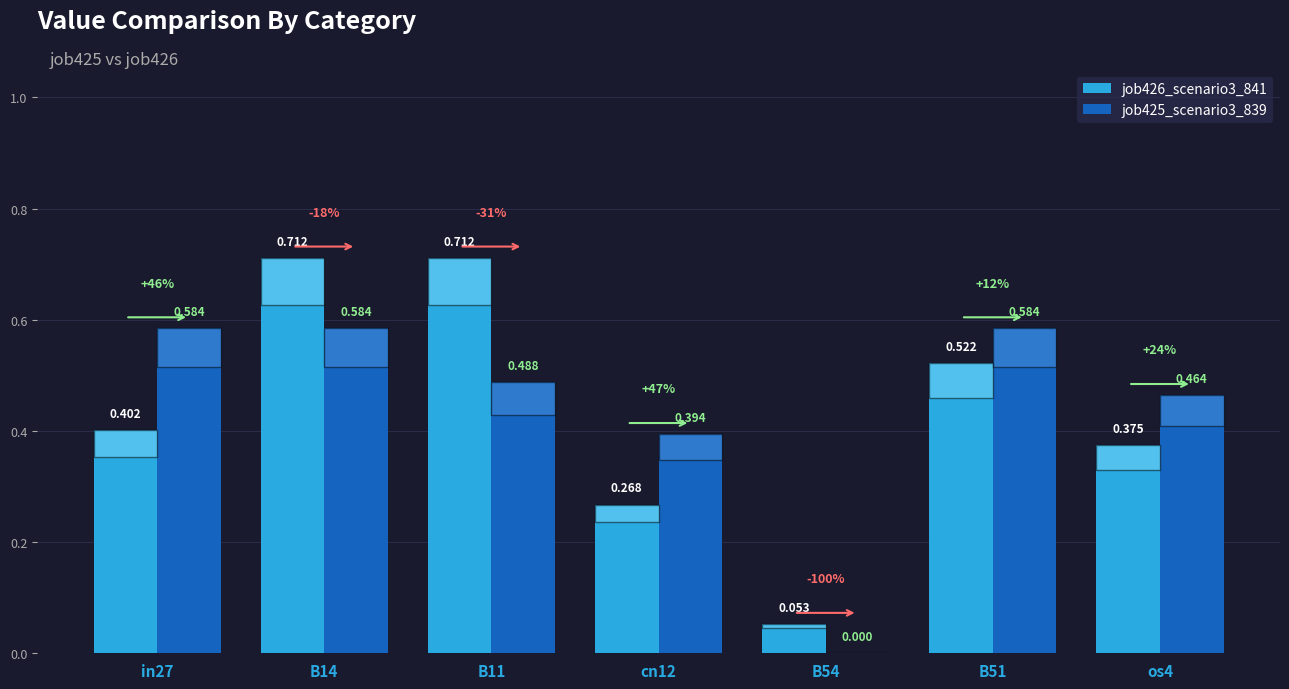

Is the value of job426_scenario3_841 at B11 greater than the value of job425_scenario3_839 at cn12?

Yes